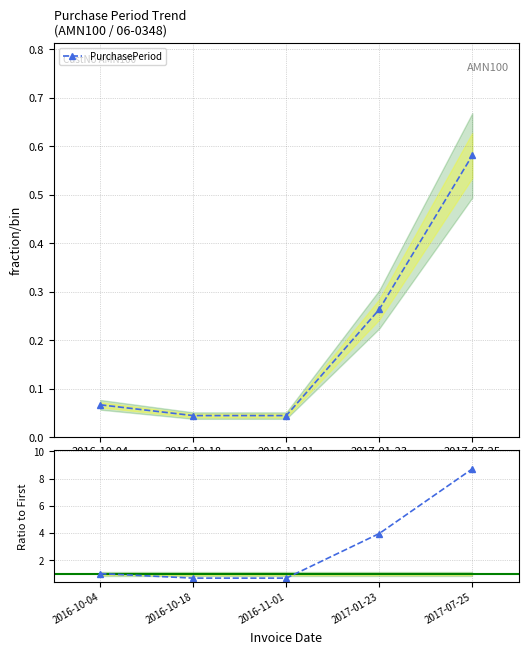

What is the label of the 5th point from the left?

2017-07-25